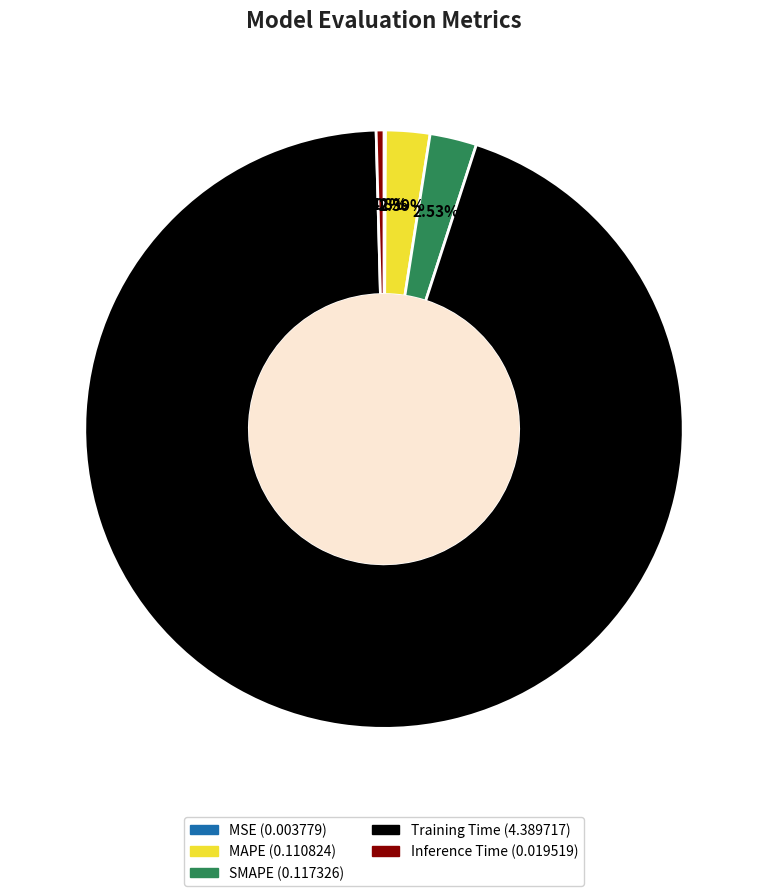

Which slice is the largest?

Training Time